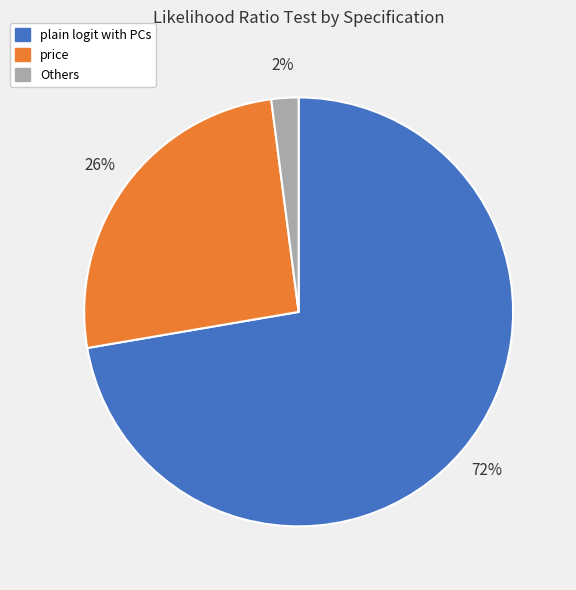

Does any single category account for the majority?

Yes